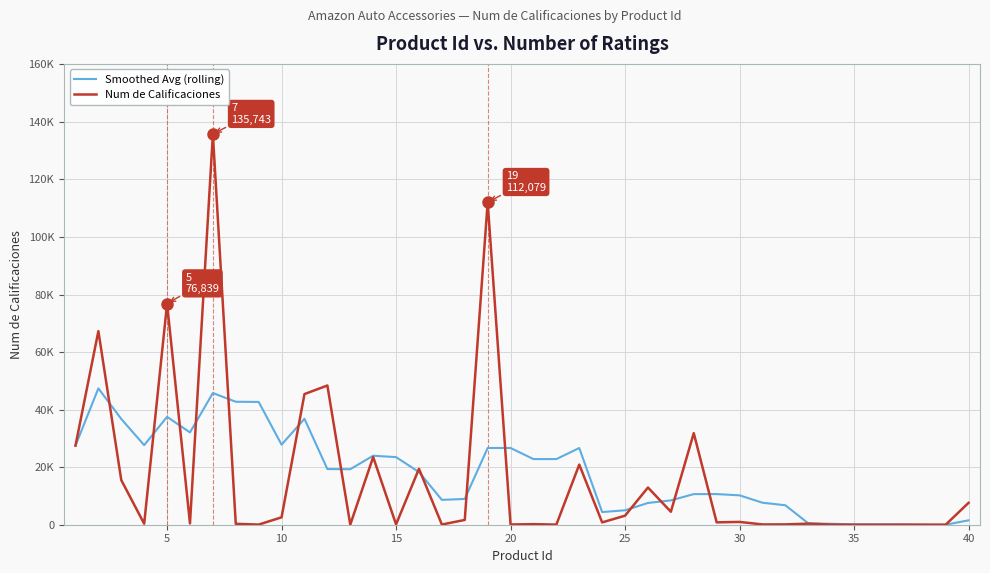

What is the difference between the maximum and minimum values in the Smoothed Avg (rolling) series?

47382.2